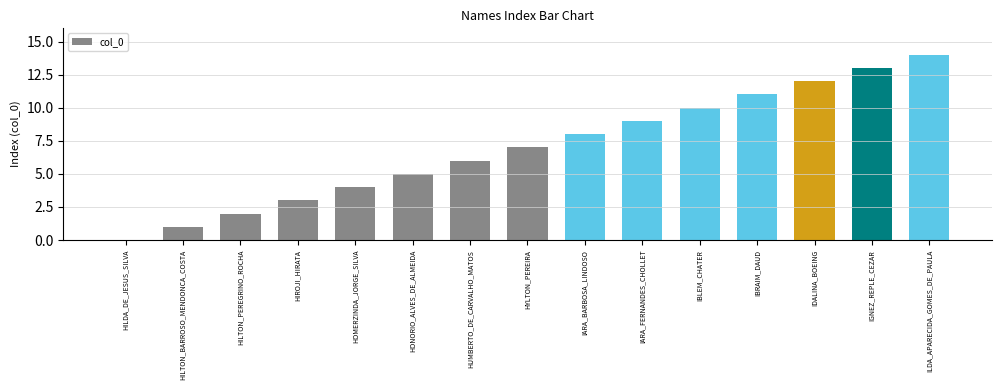

What is the change in value from IBRAIM_DAUD to IDALINA_BOEING?

+1